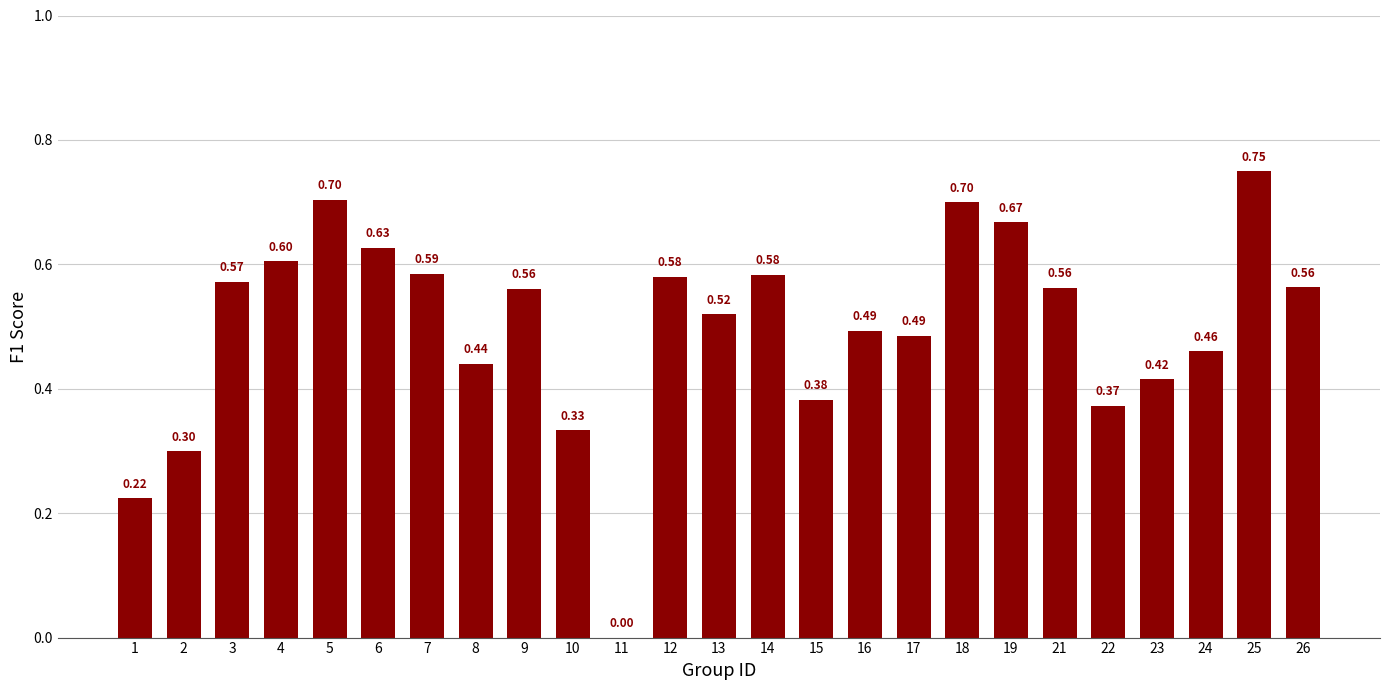

What is the sum of all values?

12.5